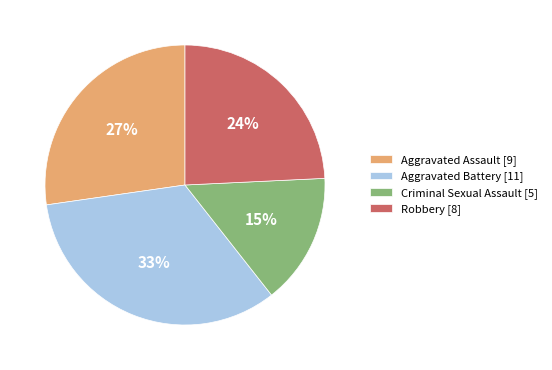

Is it true that Aggravated Battery is 33% of the pie?

True